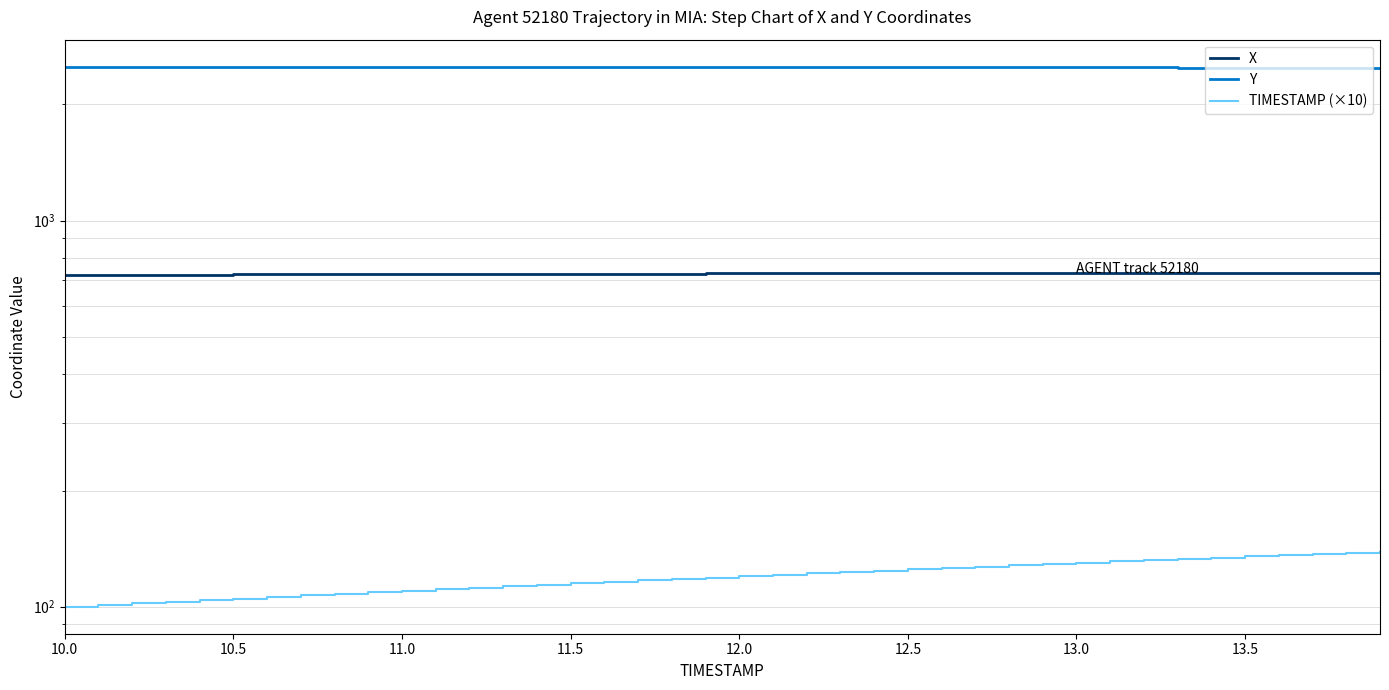

True or false: Y and TIMESTAMP (×10) cross at least once.

False